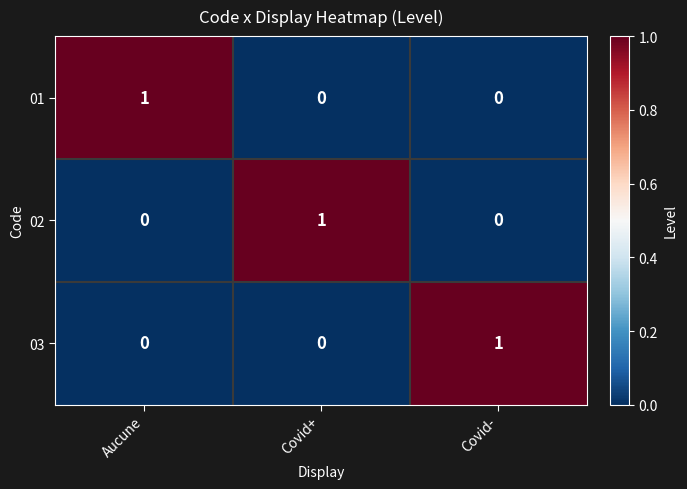

Count the 02 values in the range 0 to 1.

3